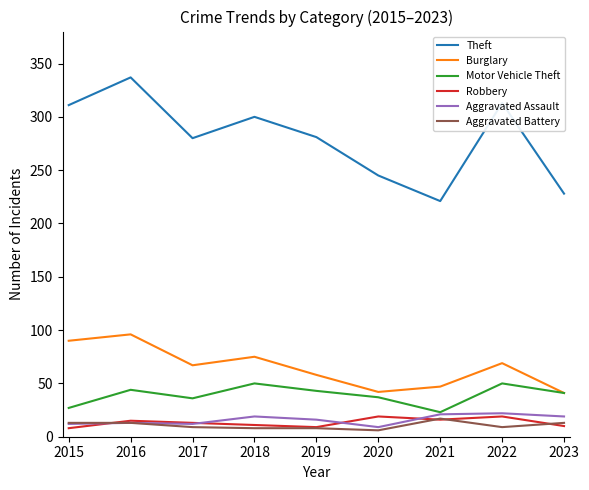

What is the highest value of the Motor Vehicle Theft series?

50